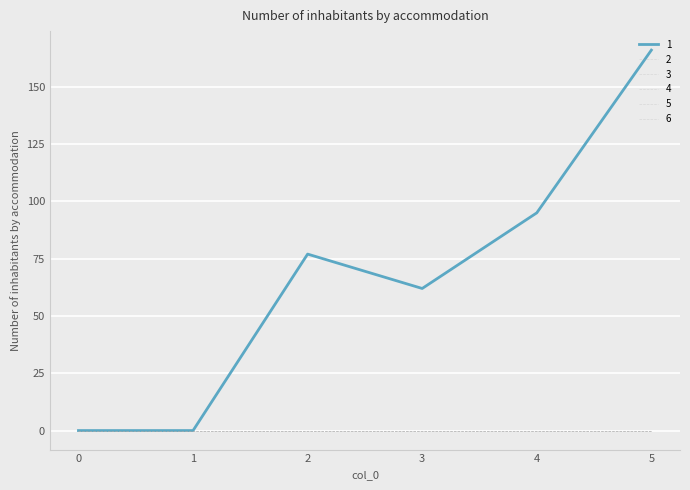

Does the chart display data point markers on the line(s)?

No